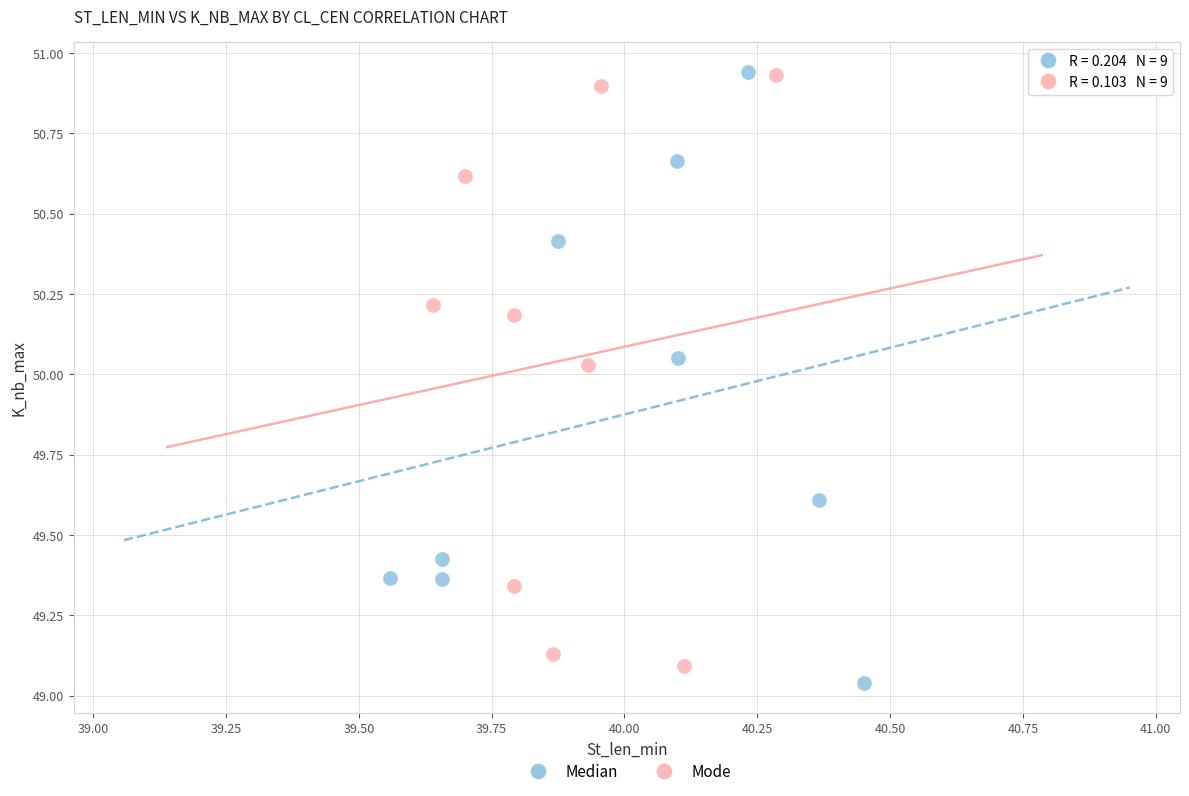

What are all the series names shown in the legend?

Median, Mode